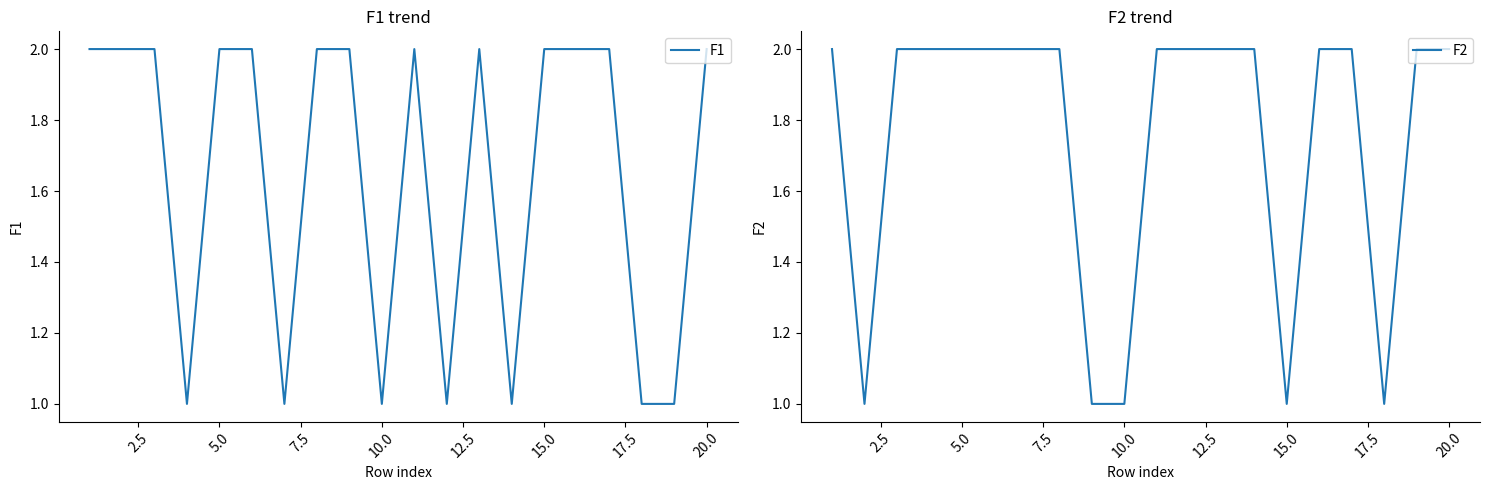

Which series has the widest spread of values?

F1